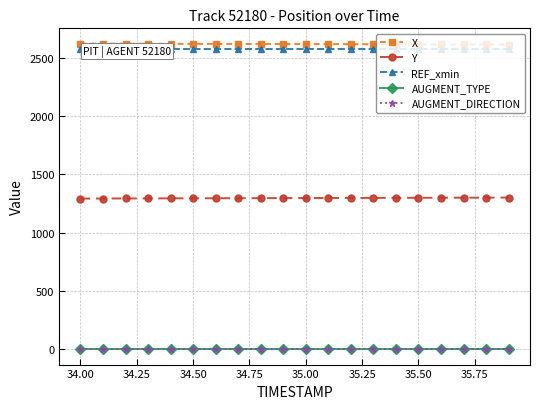

The Y series shows 833.0 at 35.50. True or false?

False